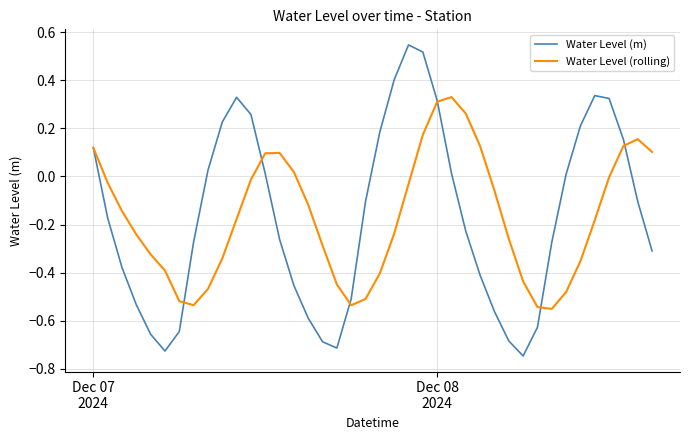

Rank the series by their maximum value, from lowest to highest.

Water Level (rolling), Water Level (m)